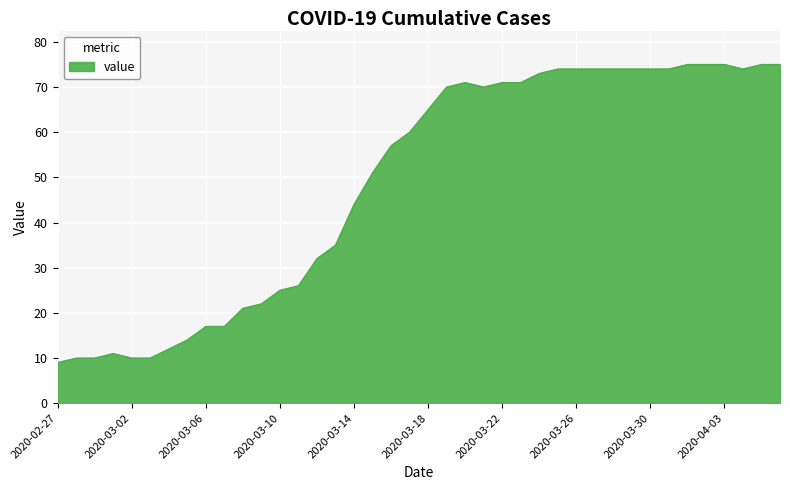

Reading left to right, list all the values displayed in this chart.

9	10	10	11	10	10	12	14	17	17	21	22	25	26	32	35	44	51	57	60	65	70	71	70	71	71	73	74	74	74	74	74	74	74	75	75	75	74	75	75